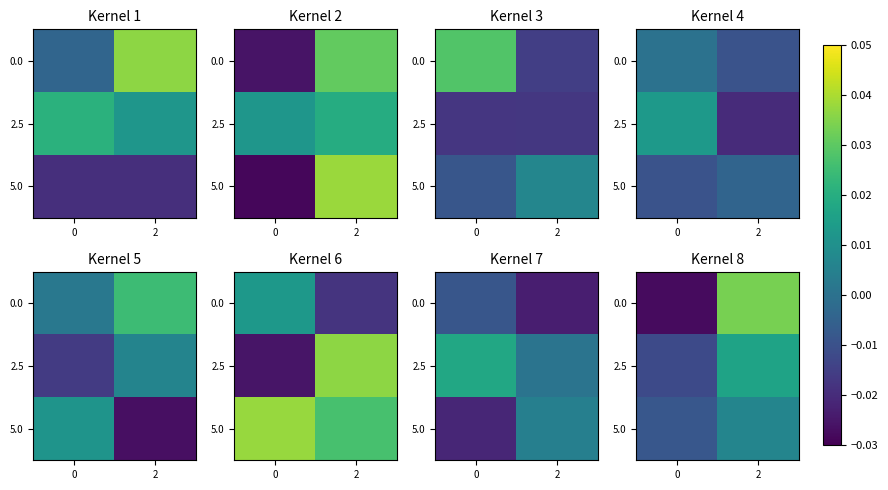

True or false: row_0 has a value of -0.0 at 0.

True